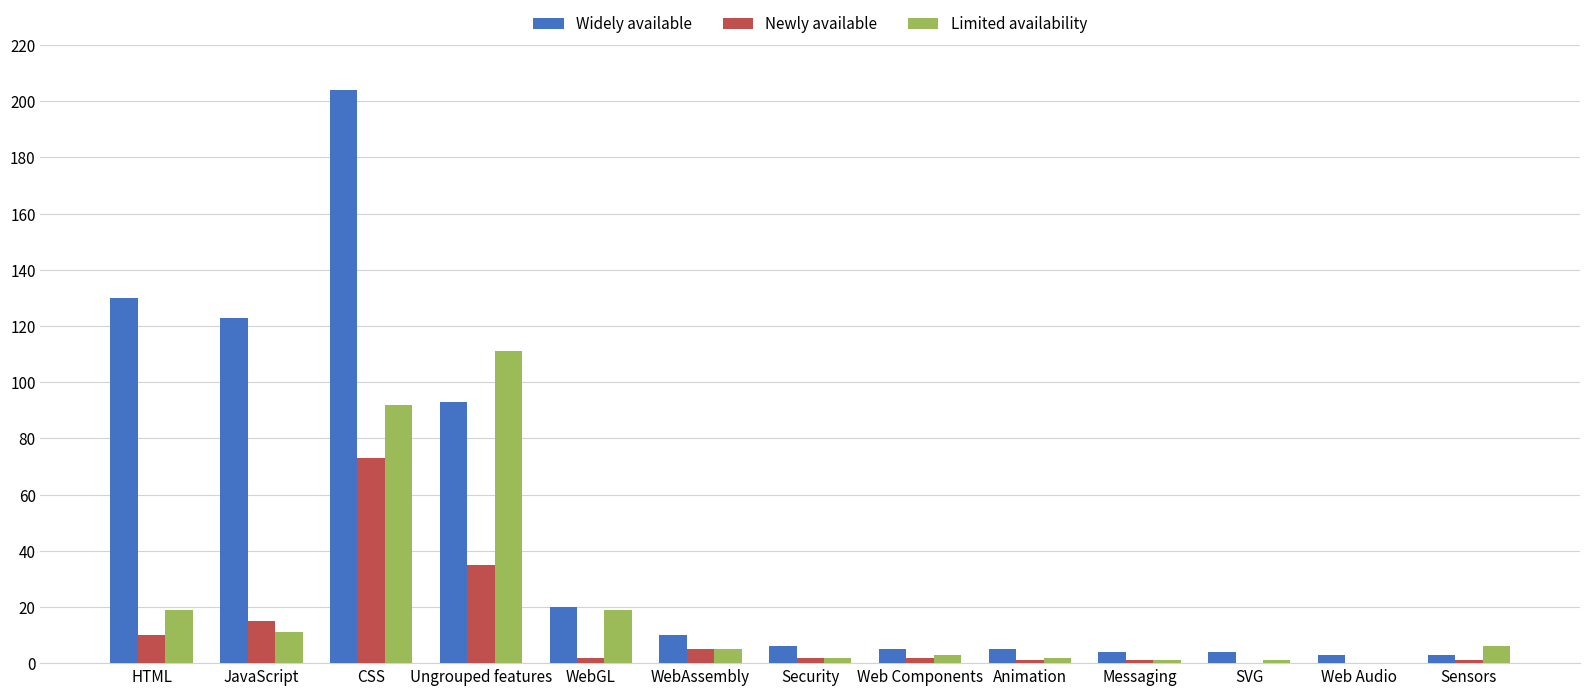

Which series has the largest total across all categories?

Widely available